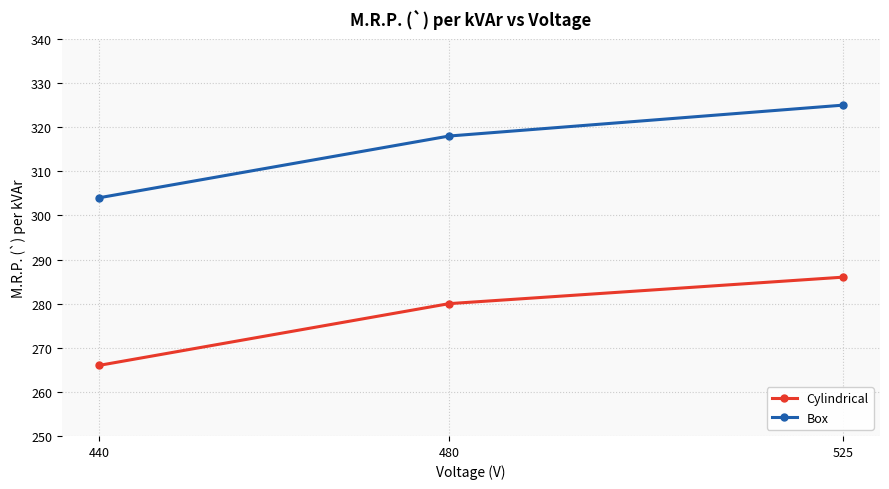

What is the difference between the Box values at 440 and 525?

21